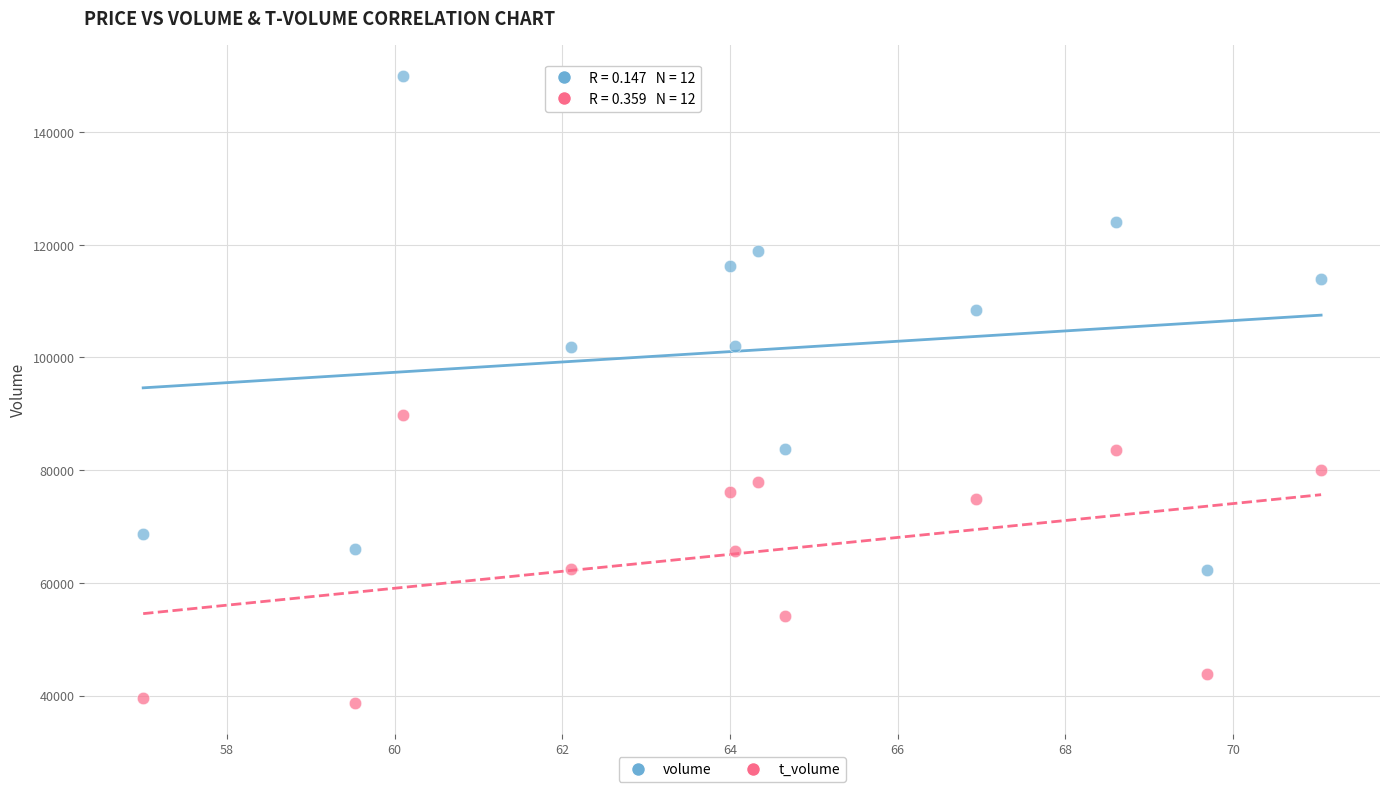

Which series has the largest Y range (max minus min)?

volume